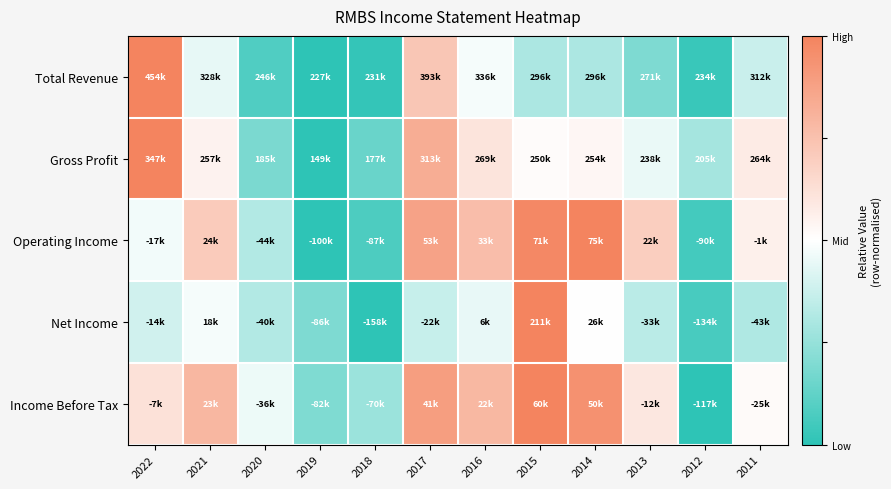

What is the greatest value displayed?

1.0